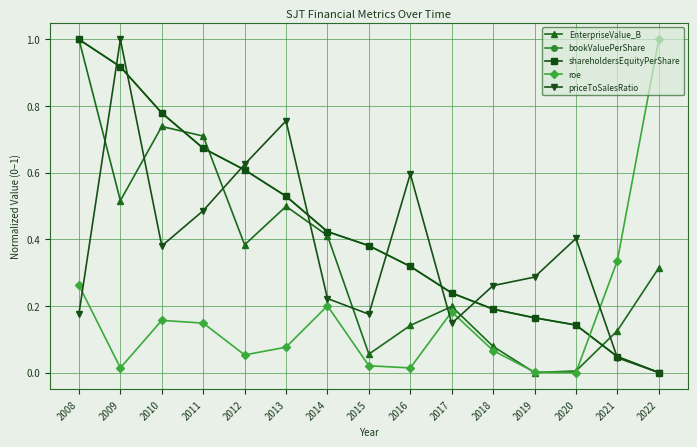

How many lines are shown in the chart?

5